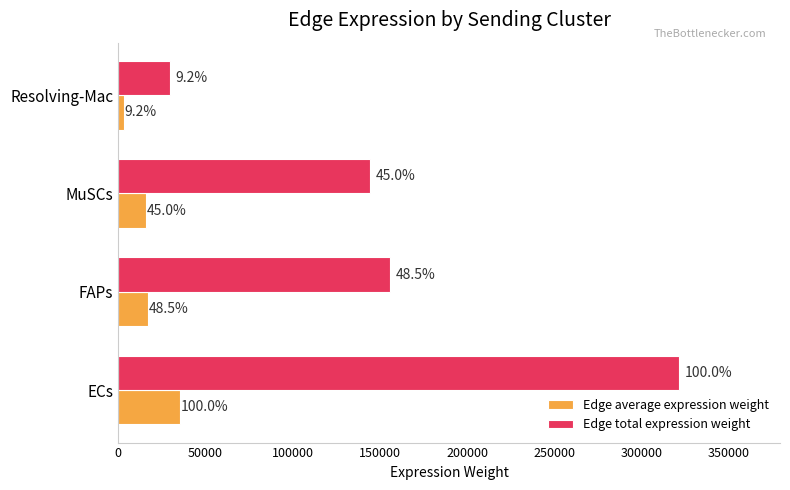

Which series has the largest range (max minus min)?

Edge total expression weight